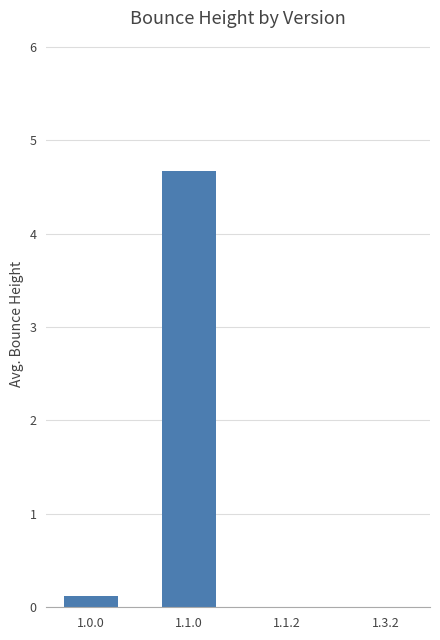

Where is the data nearest to the value 2?

1.0.0